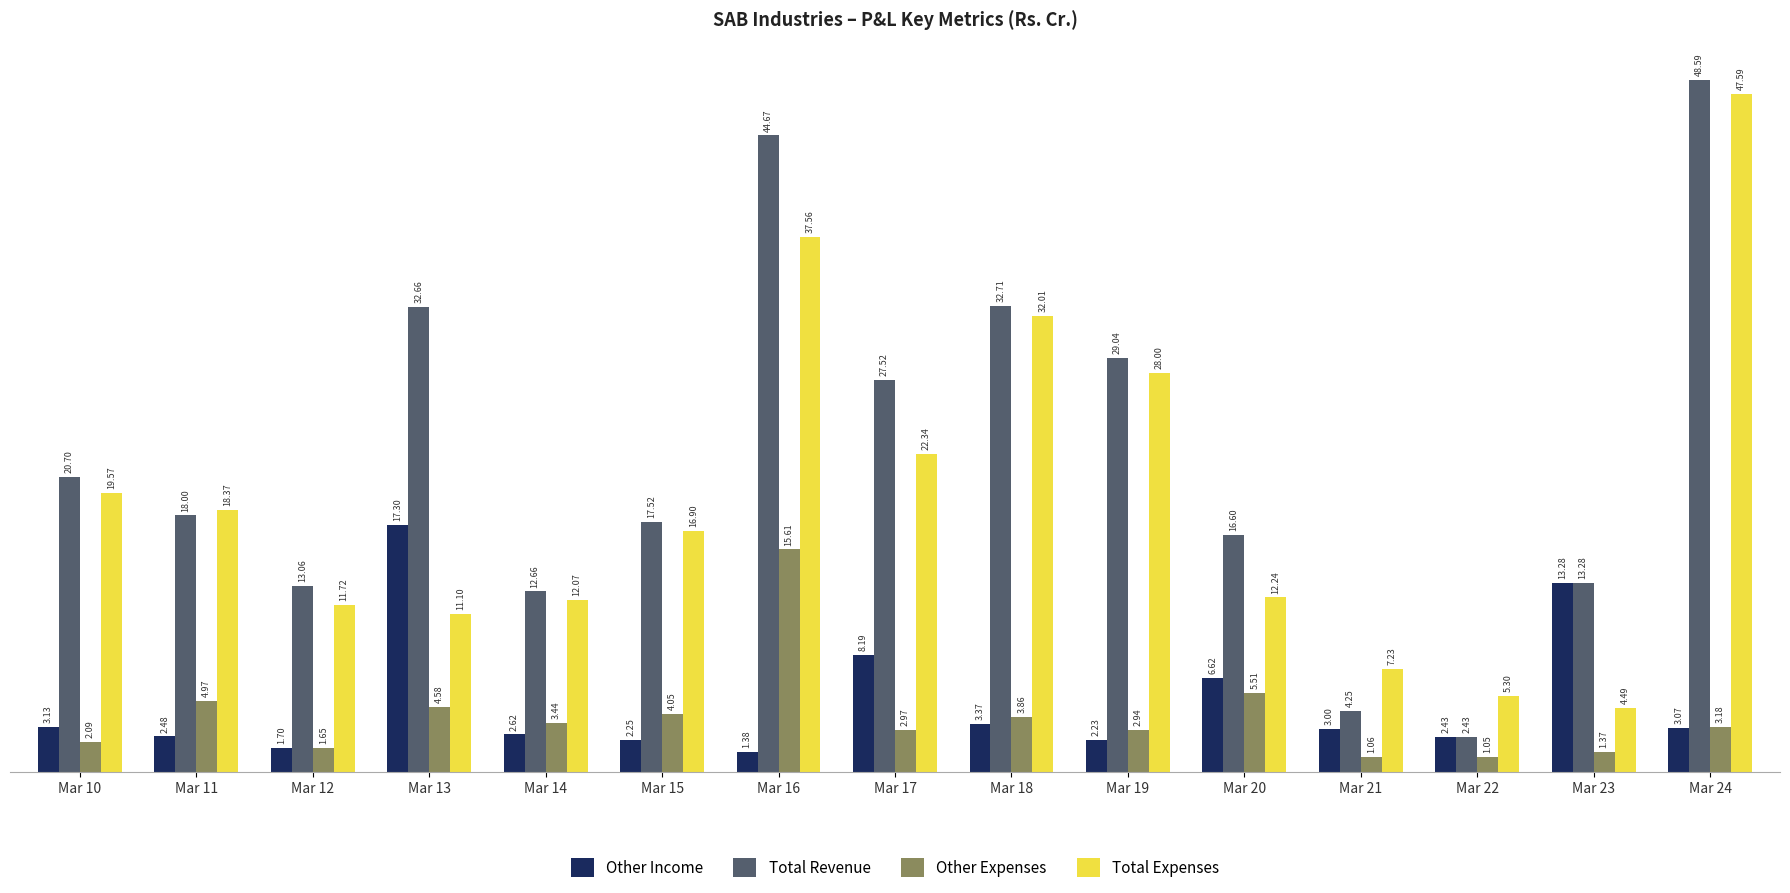

Which label corresponds to the largest value in the chart?

Mar 24